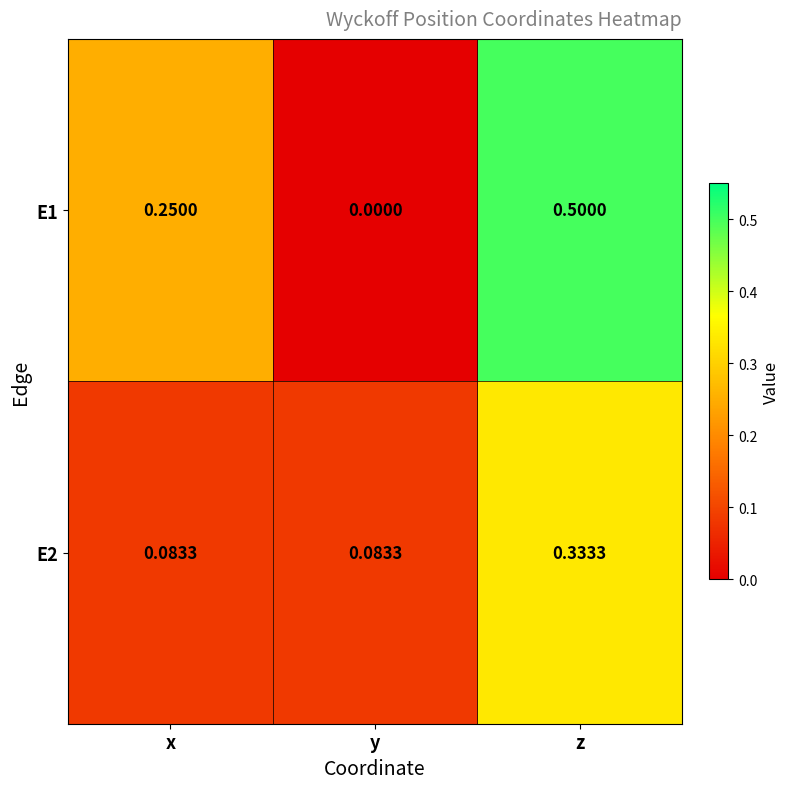

Rank the series at x from lowest to highest value.

E2, E1